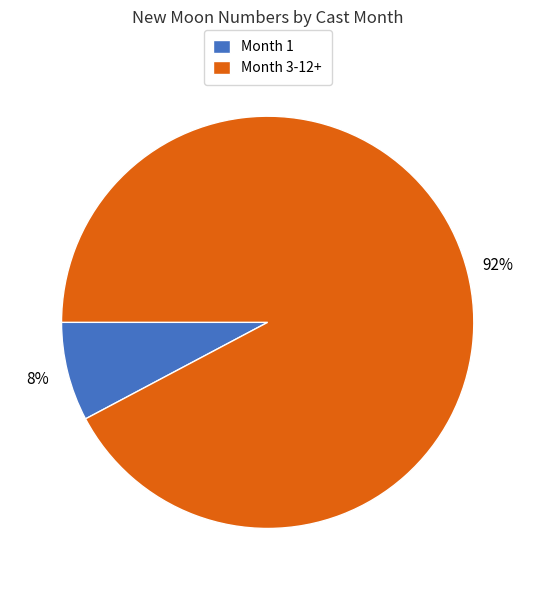

To the nearest percent, what is the average slice percentage?

50%